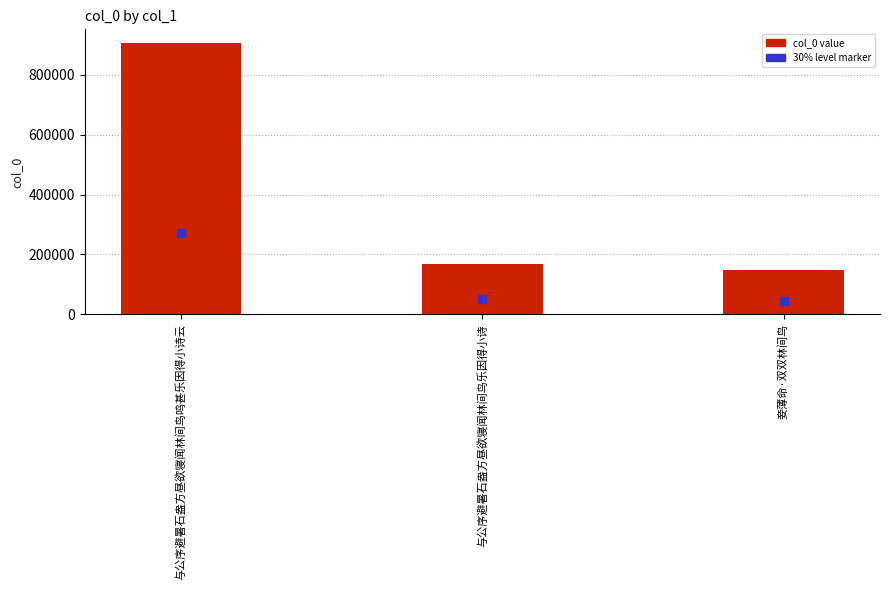

What is the total value across all series at 与公序避暑石盎方昼欲寝闻林间鸟鸣甚乐因得小诗云?

1177729.8